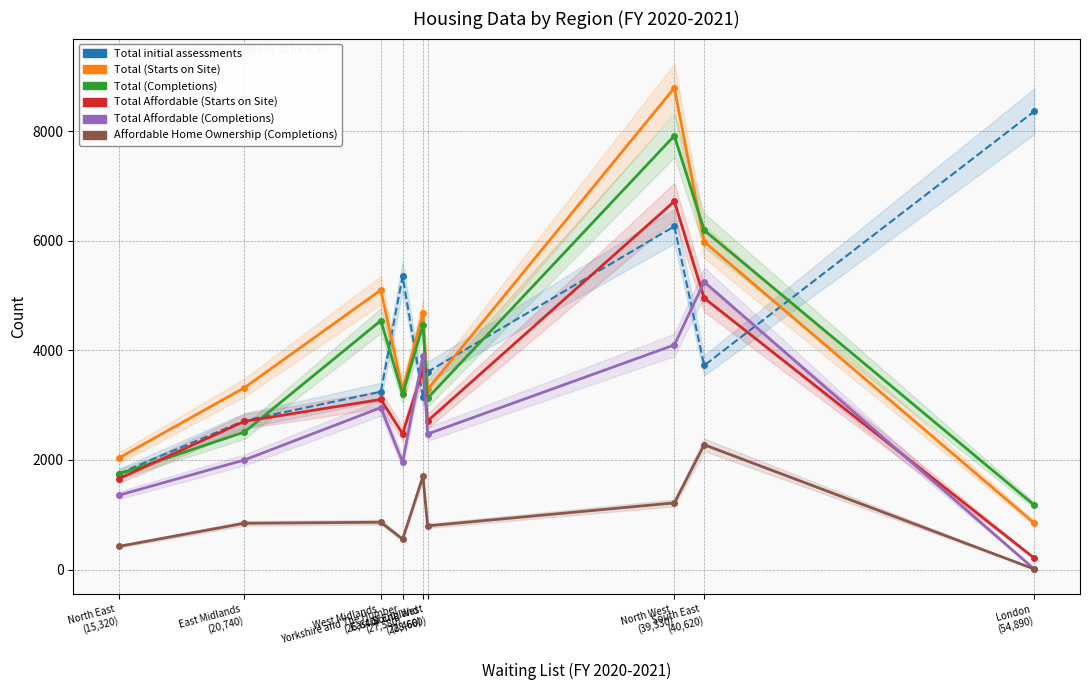

At which label does Total Affordable (Starts on Site) first exceed 2712?

West Midlands
(26,640)